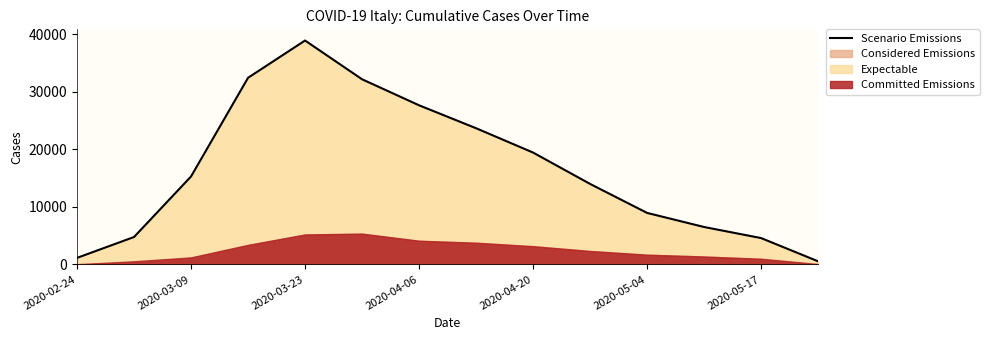

Which category has the highest value in the Scenario Emissions series?

2020-03-23